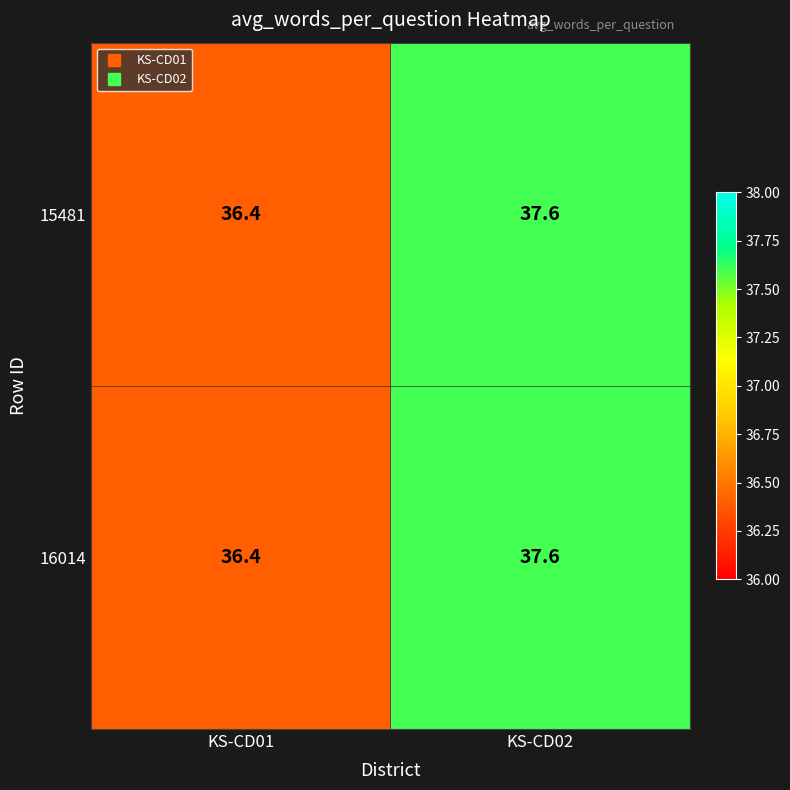

Reading left to right, transcribe all the data shown in this chart.

15481: KS-CD01=36.4	KS-CD02=37.6
16014: KS-CD01=36.4	KS-CD02=37.6